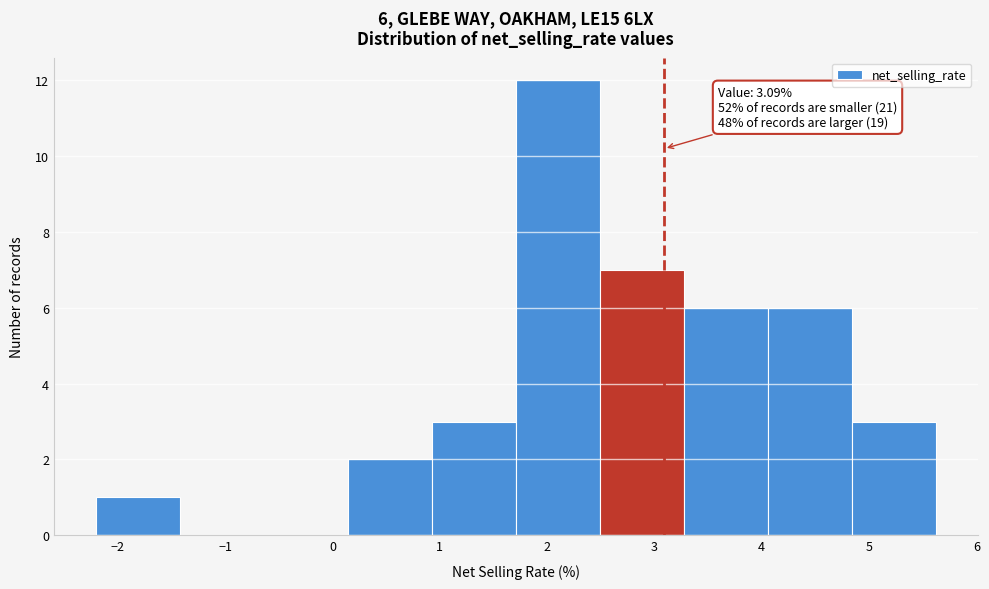

Which range on the x-axis has the tallest bar?

1.7 to 2.5